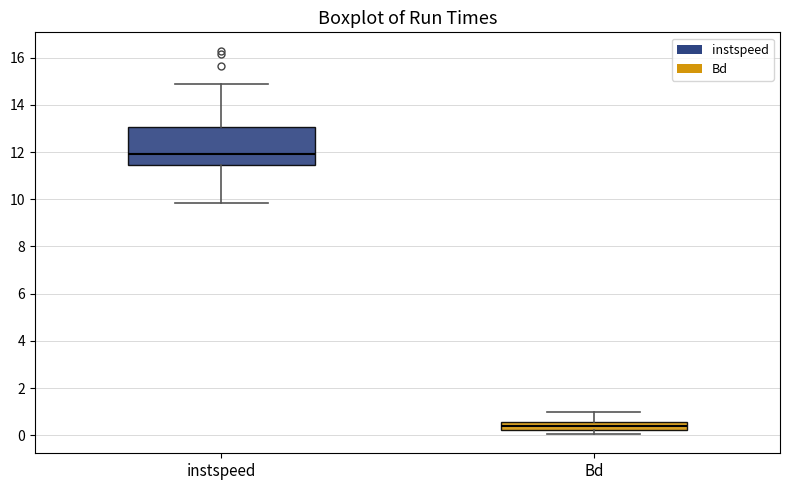

Reading left to right, read every box against the y-axis: the position of its median line, the range the box covers, and the ends of its whiskers. The values are not printed on the chart, so give them approximately, as read against the axis.

instspeed: median 12.0, box 11.4 to 13.0, whiskers 9.8 to 14.8
Bd: median 0.4, box 0.2 to 0.6, whiskers 0.0 to 1.0